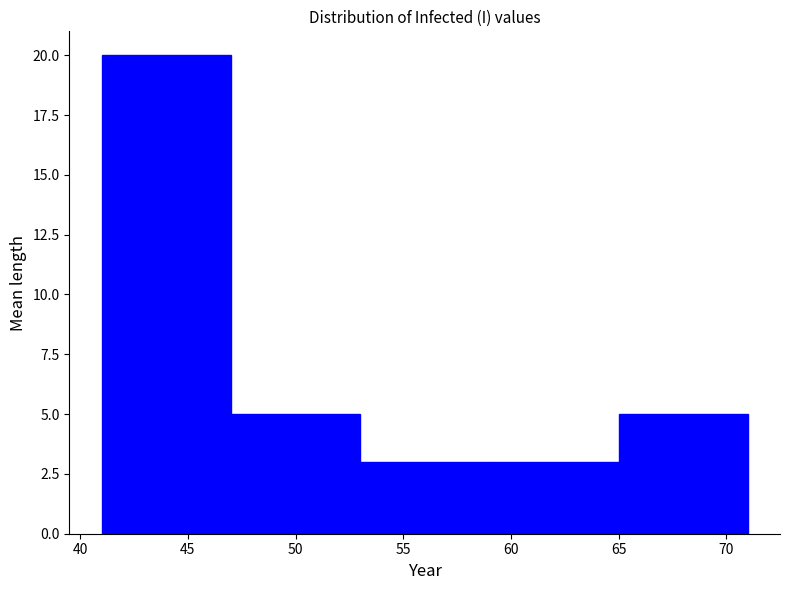

How tall is the bar that spans 53 to 59 on the x-axis? The values are not printed on the chart, so give them approximately, as read against the axis.

3